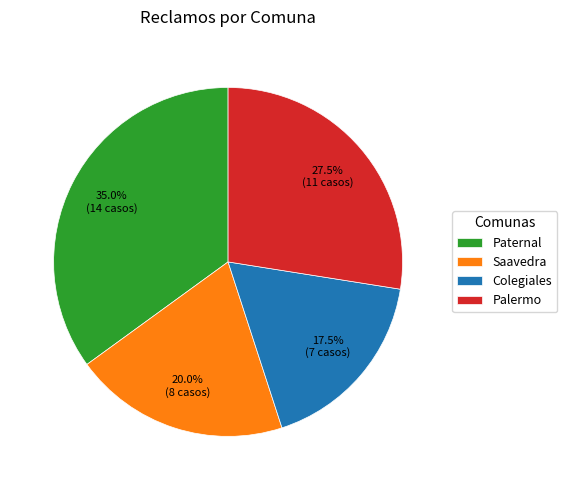

What is the largest slice in the pie chart?

Paternal